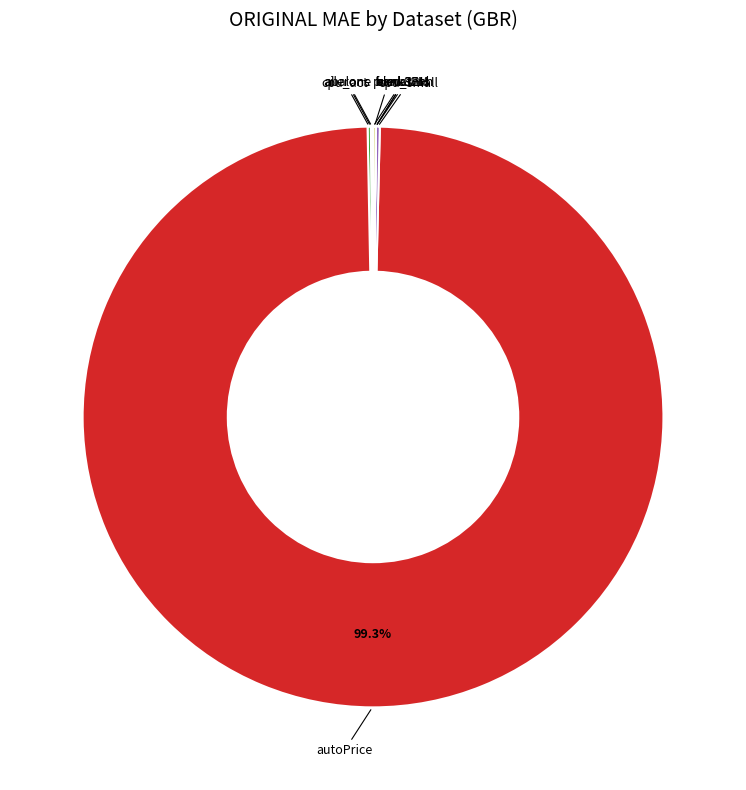

Is there a majority slice in this chart?

Yes